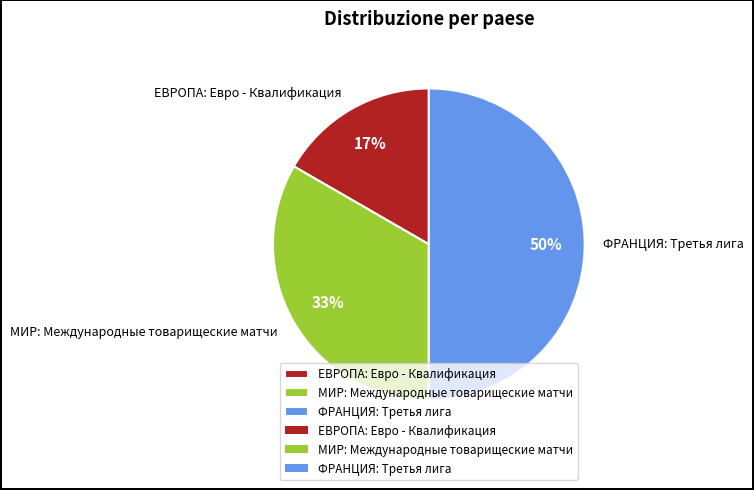

Which slice is the smallest?

ЕВРОПА: Евро - Квалификация